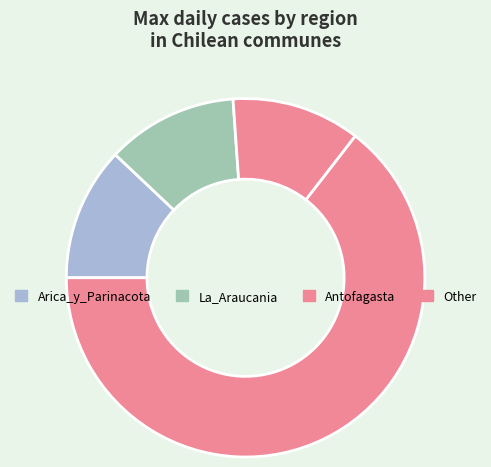

How many slices are in this pie chart?

4